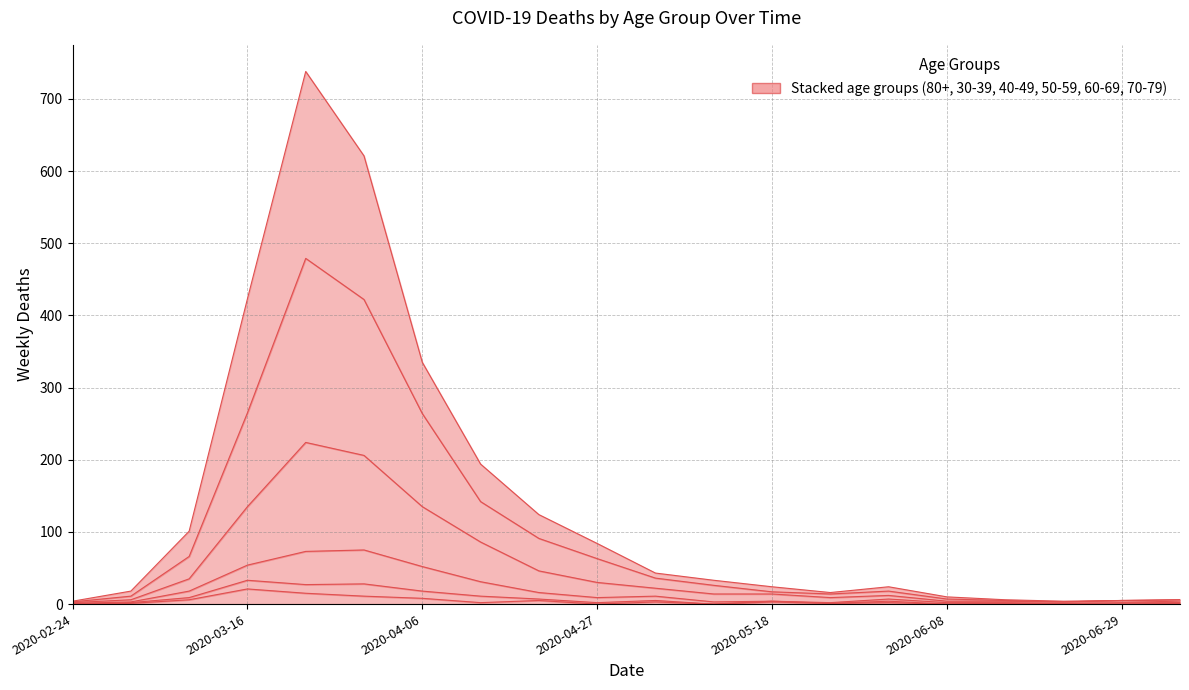

What is the total value across all series at 2020-03-09?

226